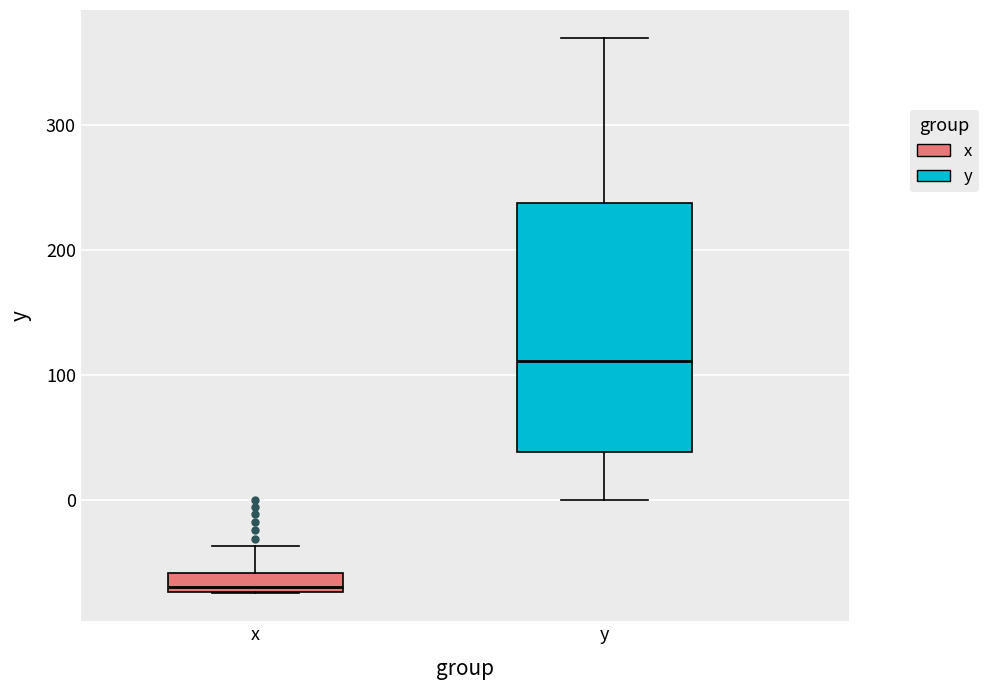

Which box is the tallest, from its lower edge to its upper edge?

y